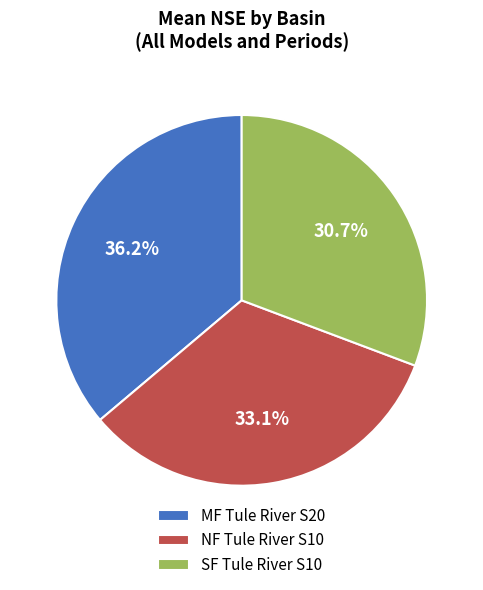

Between MF Tule River S20 and SF Tule River S10, which is larger?

MF Tule River S20